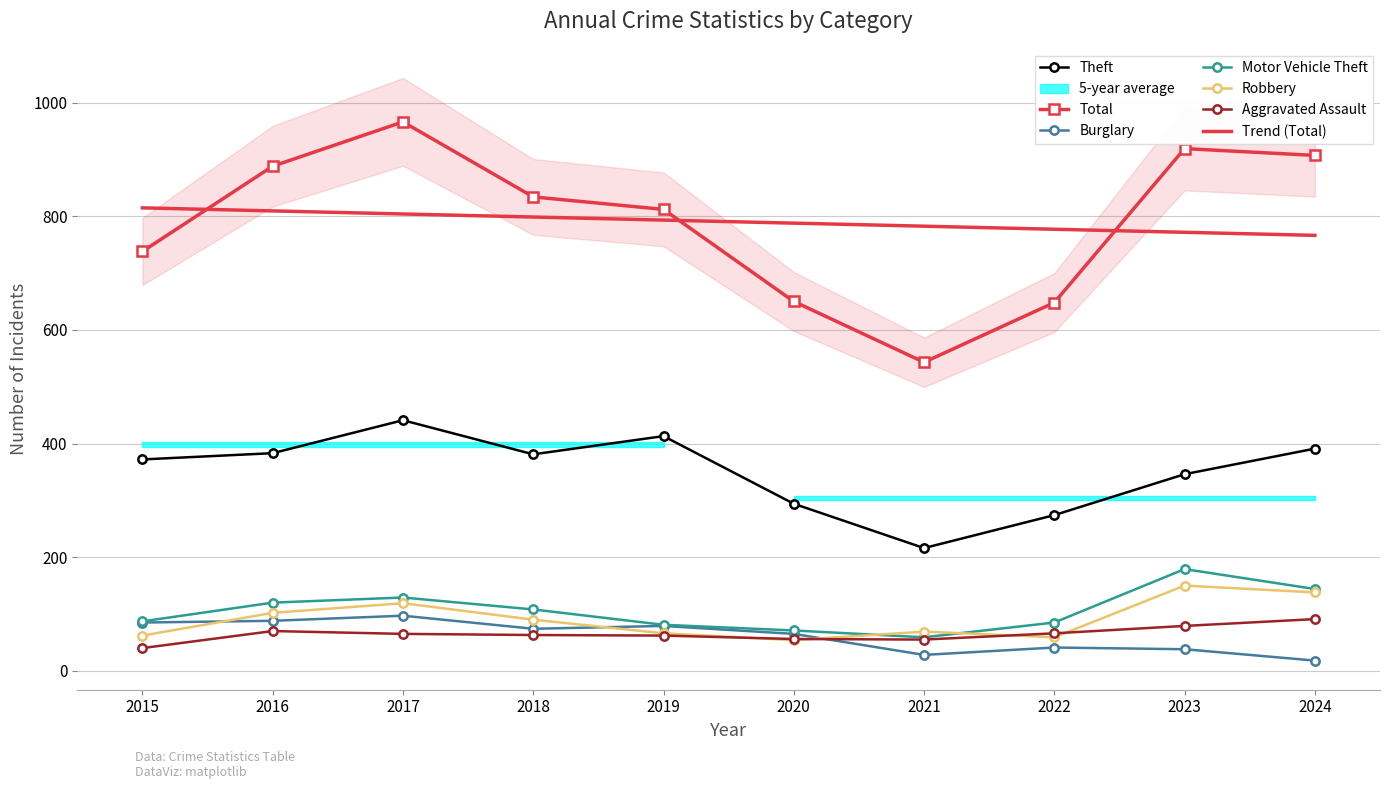

At which category does Theft reach its first local peak?

2017